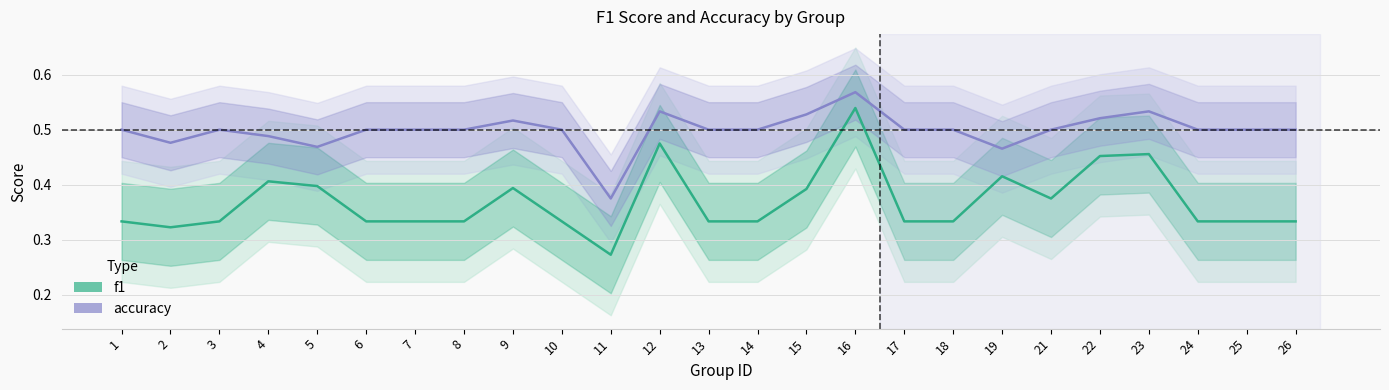

Reading left to right, what are all the values shown in this chart?

f1: 1=0.3	2=0.3	3=0.3	4=0.4	5=0.4	6=0.3	7=0.3	8=0.3	9=0.4	10=0.3	11=0.3	12=0.5	13=0.3	14=0.3	15=0.4	16=0.5	17=0.3	18=0.3	19=0.4	21=0.4	22=0.5	23=0.5	24=0.3	25=0.3	26=0.3
accuracy: 1=0.5	2=0.5	3=0.5	4=0.5	5=0.5	6=0.5	7=0.5	8=0.5	9=0.5	10=0.5	11=0.4	12=0.5	13=0.5	14=0.5	15=0.5	16=0.6	17=0.5	18=0.5	19=0.5	21=0.5	22=0.5	23=0.5	24=0.5	25=0.5	26=0.5